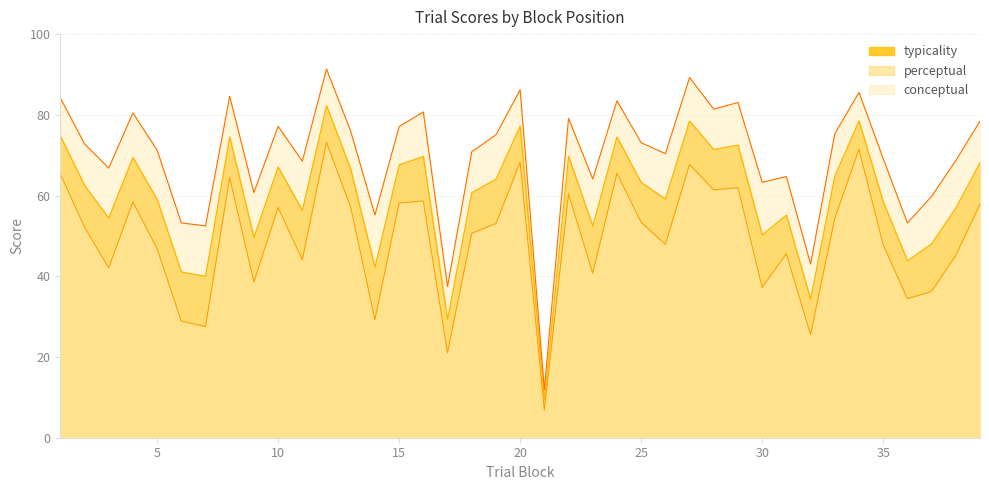

Does the chart display data point markers on the line(s)?

No